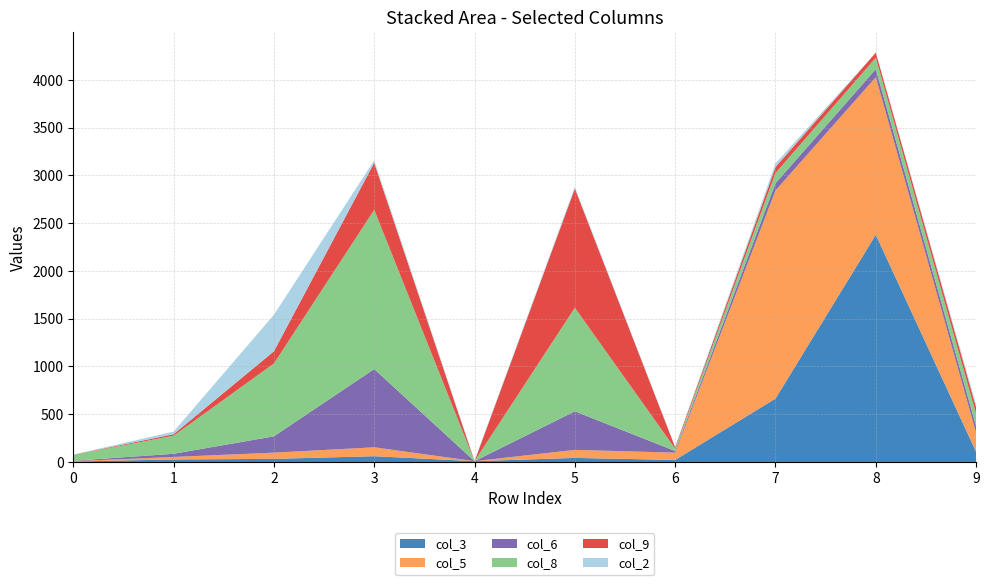

Reading left to right, list all the values displayed in this chart.

col_3: 5	27	33	61	9	43	22	664	2379	107
col_5: 4	26	65	93	0	84	76	2178	1649	199
col_6: 4	33	171	819	0	404	17	76	84	68
col_8: 61	189	762	1667	0	1084	25	107	120	130
col_9: 2	16	128	492	0	1248	15	62	53	68
col_2: 2	27	382	25	8	17	3	38	0	27